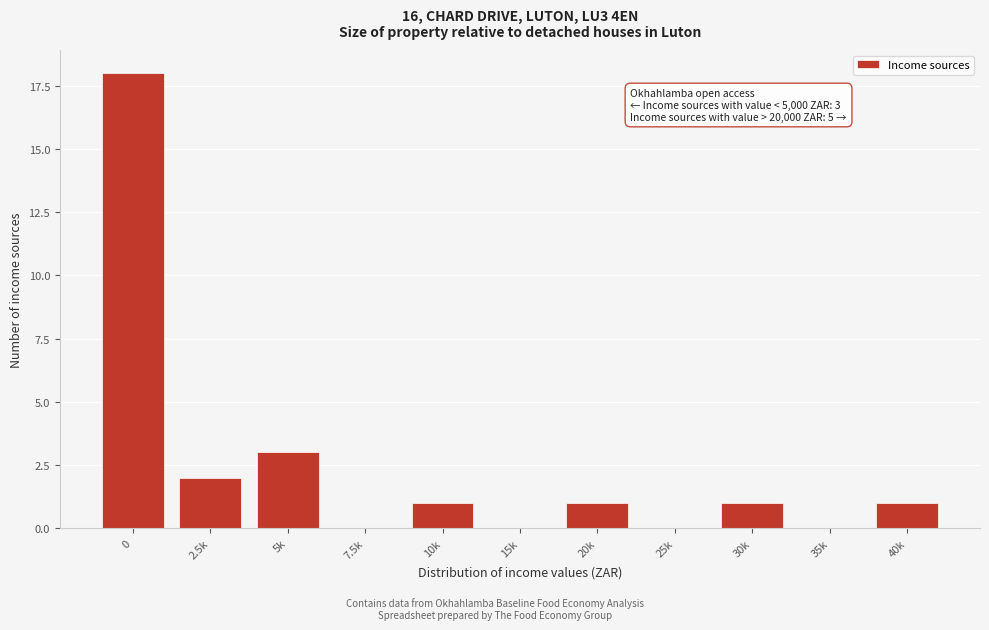

Reading right to left, list all the values displayed in this chart.

40k=1	35k=0	30k=1	25k=0	20k=1	15k=0	10k=1	7.5k=0	5k=3	2.5k=2	0=18